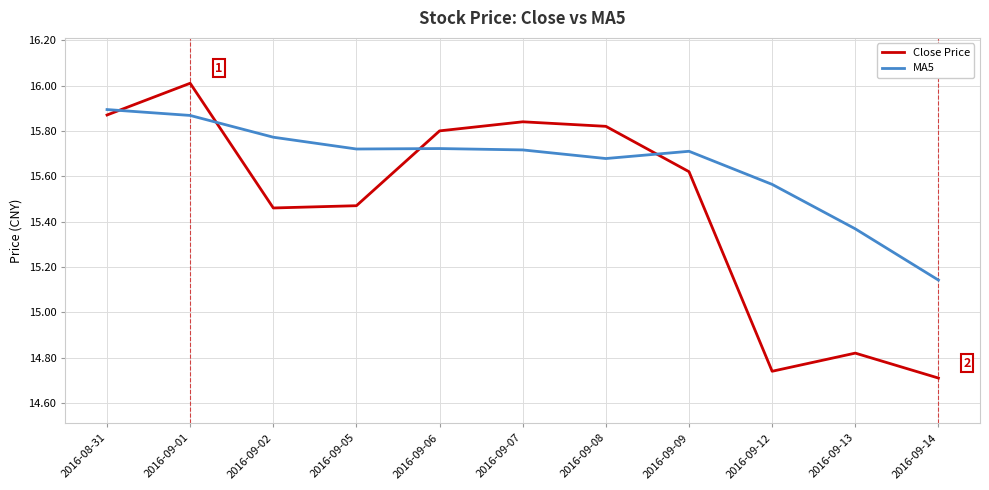

Where does the Close Price series first go above 15?

2016-08-31